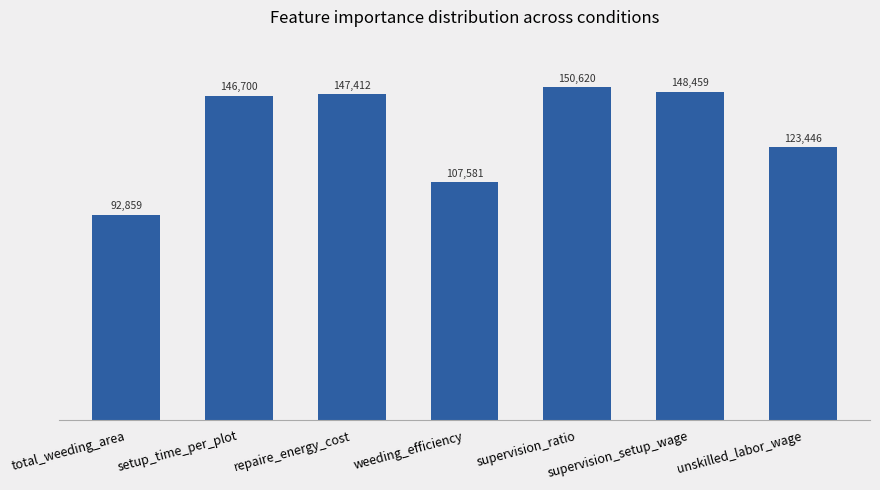

At which category does the chart reach its peak across all series?

supervision_ratio